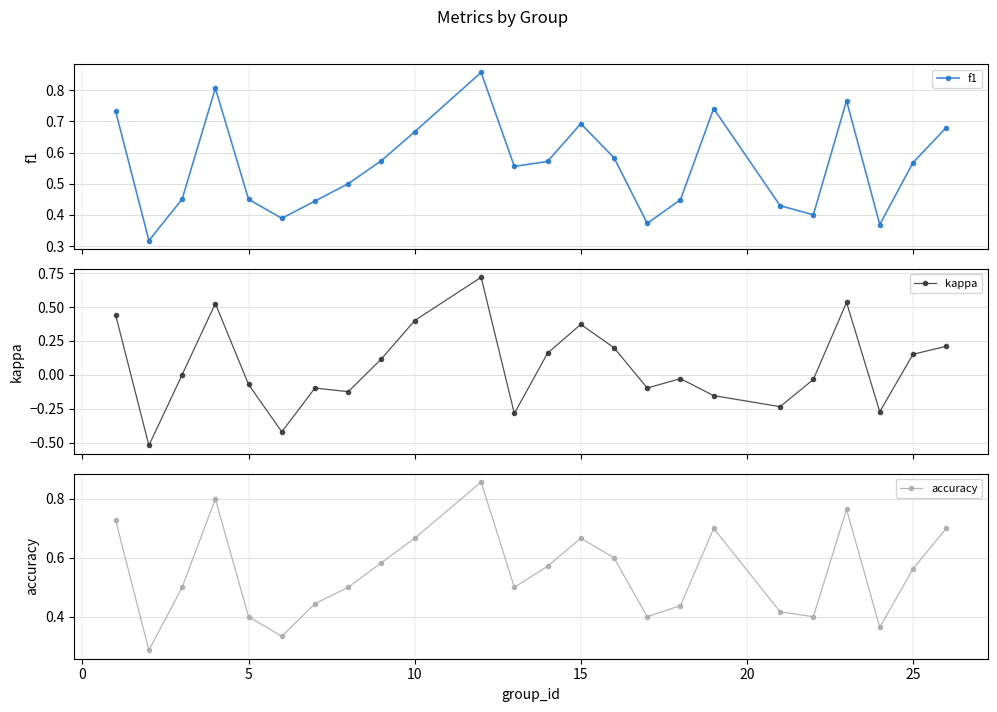

Which series has the largest total across all categories?

f1